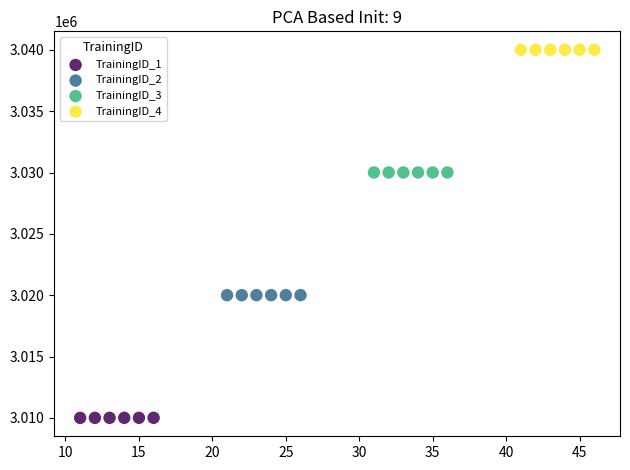

Which series reaches the minimum Y coordinate?

TrainingID_1